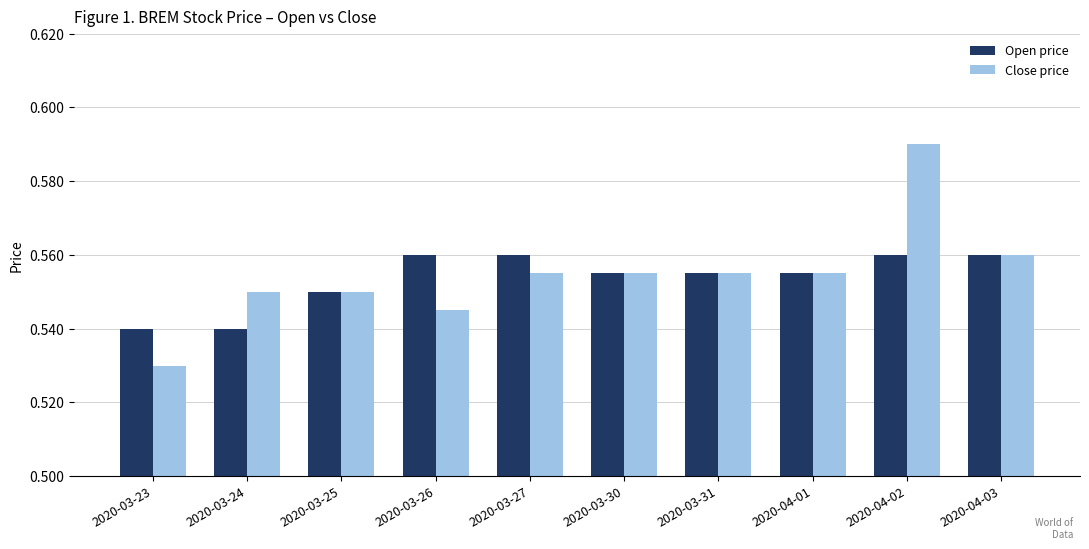

Rank the series by their maximum value, from lowest to highest.

Open price, Close price